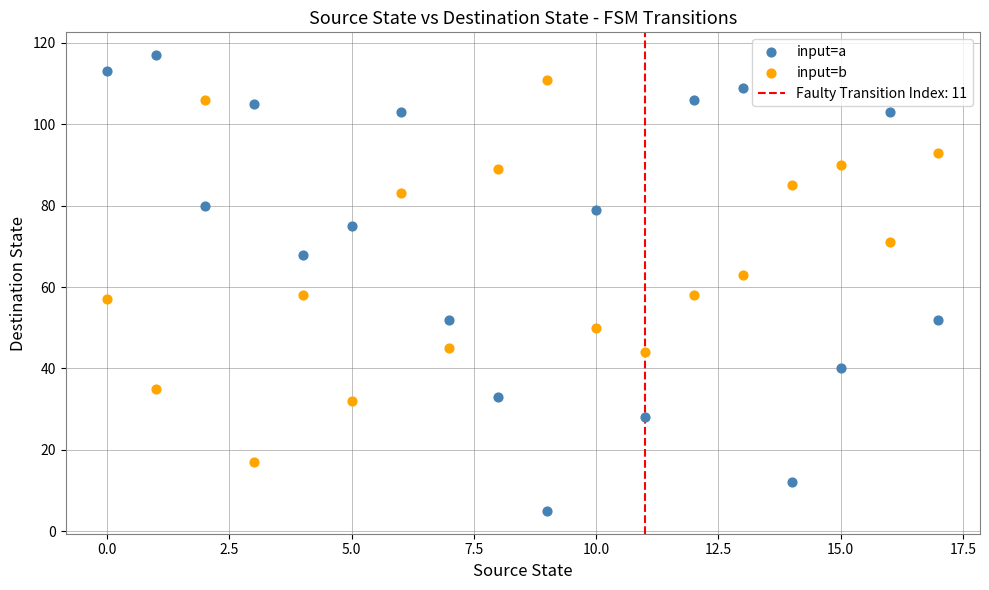

Which series has the largest Y range (max minus min)?

input=a